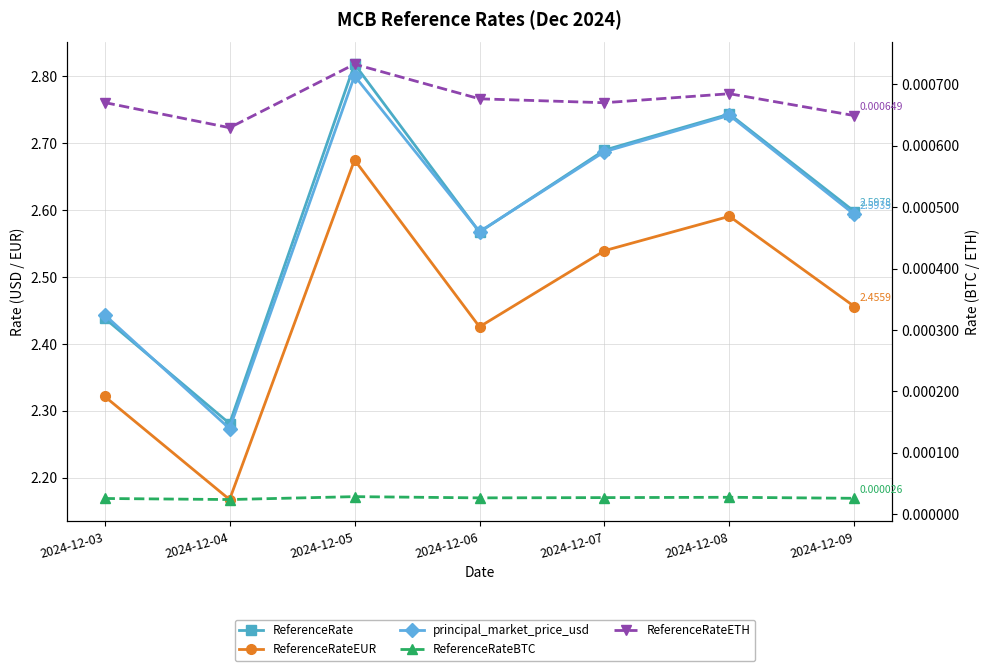

True or false: ReferenceRateETH has more than 2 interior local peaks.

False